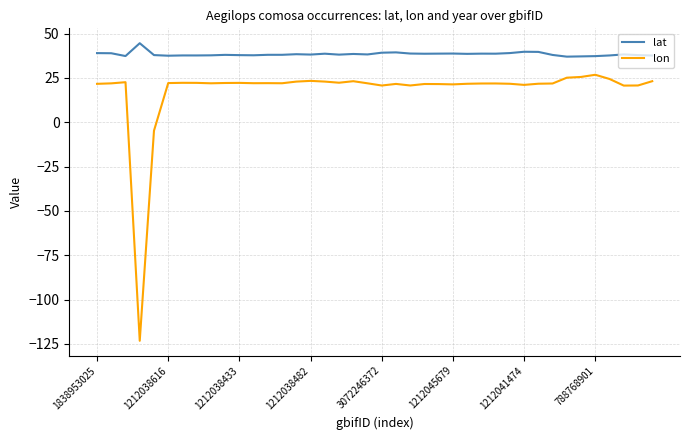

How many lines are shown in the chart?

2